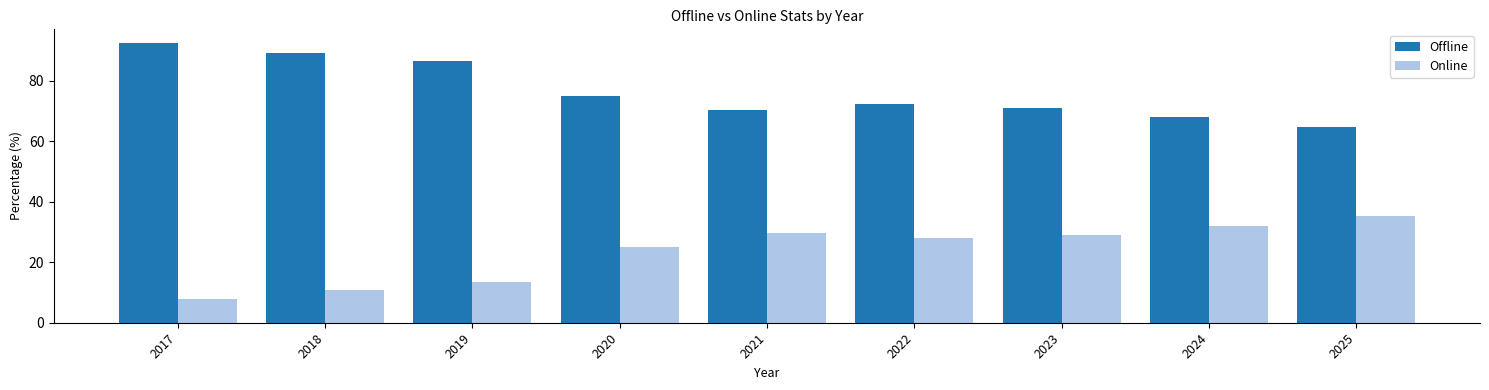

Reading left to right, transcribe all the data shown in this chart.

Offline: 92.3	89.1	86.4	74.9	70.4	72.2	70.9	68.0	64.7
Online: 7.7	10.9	13.6	25.1	29.6	27.8	29.1	32.0	35.3